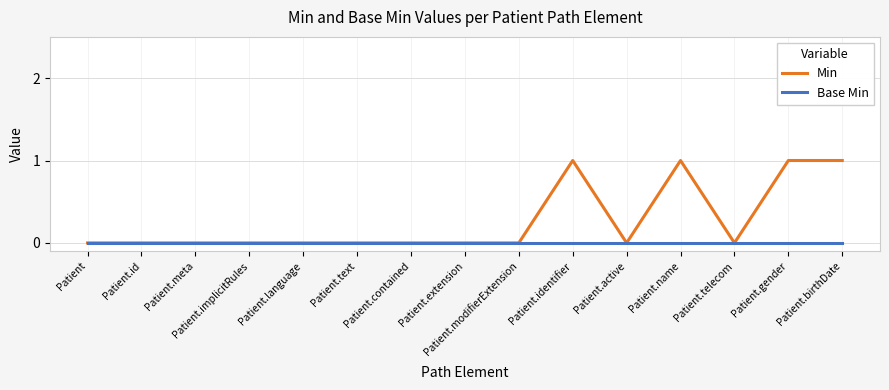

Reading right to left, list all the values displayed in this chart.

Min: Patient.birthDate=1	Patient.gender=1	Patient.telecom=0	Patient.name=1	Patient.active=0	Patient.identifier=1	Patient.modifierExtension=0	Patient.extension=0	Patient.contained=0	Patient.text=0	Patient.language=0	Patient.implicitRules=0	Patient.meta=0	Patient.id=0	Patient=0
Base Min: Patient.birthDate=0	Patient.gender=0	Patient.telecom=0	Patient.name=0	Patient.active=0	Patient.identifier=0	Patient.modifierExtension=0	Patient.extension=0	Patient.contained=0	Patient.text=0	Patient.language=0	Patient.implicitRules=0	Patient.meta=0	Patient.id=0	Patient=0